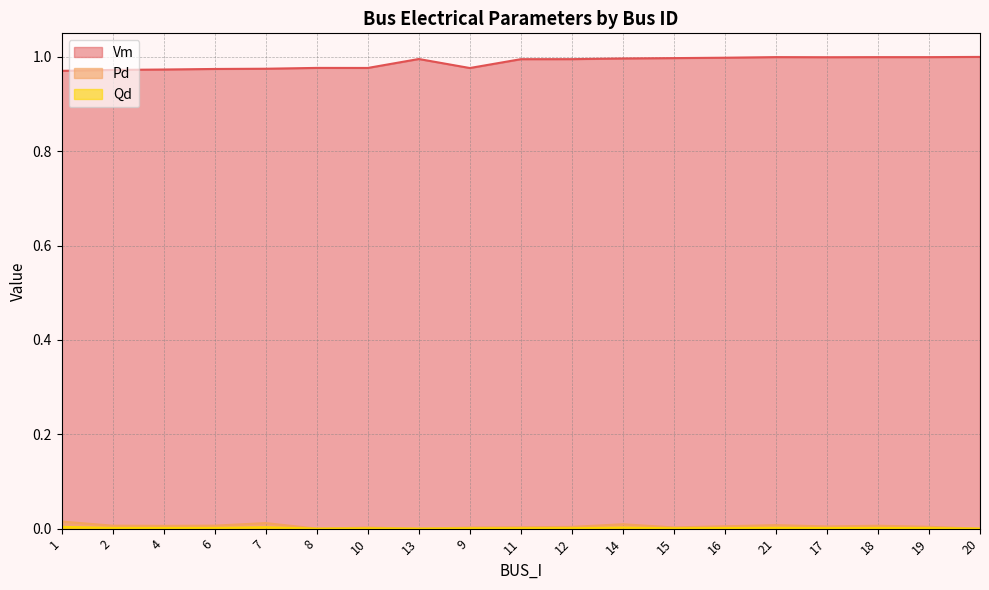

True or false: Pd and Vm cross at least once.

False